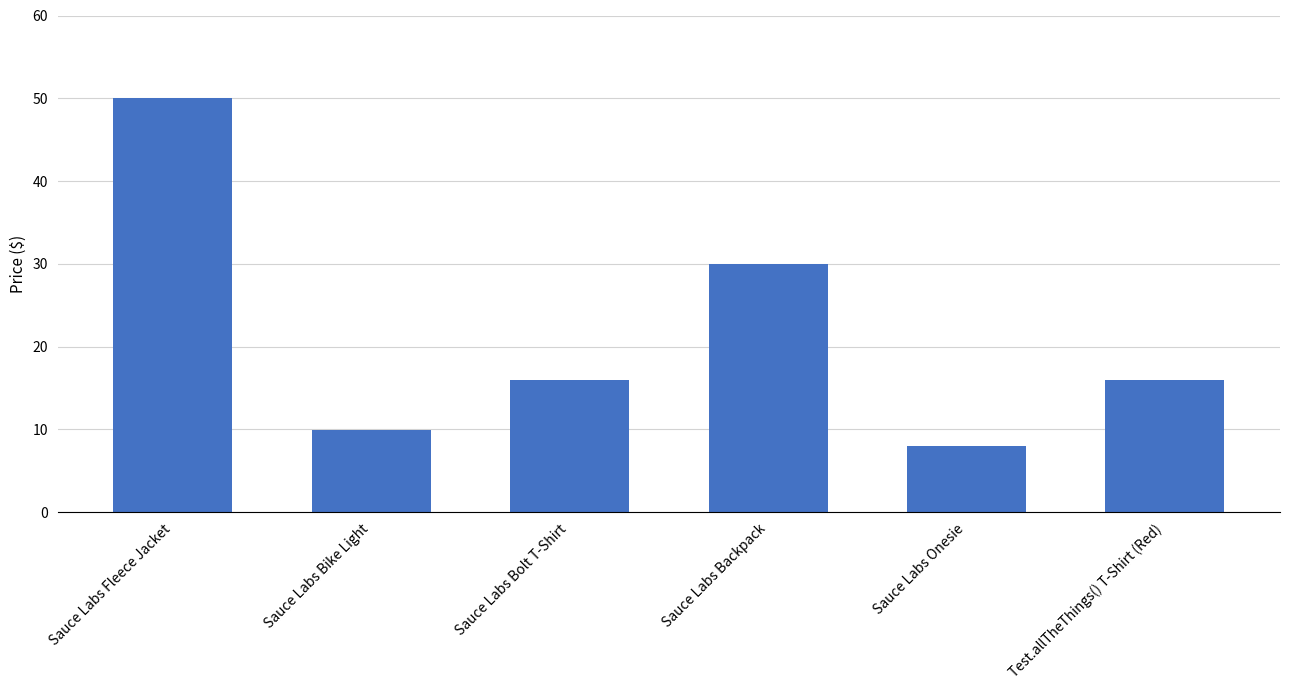

Read the value at Sauce Labs Backpack.

30.0